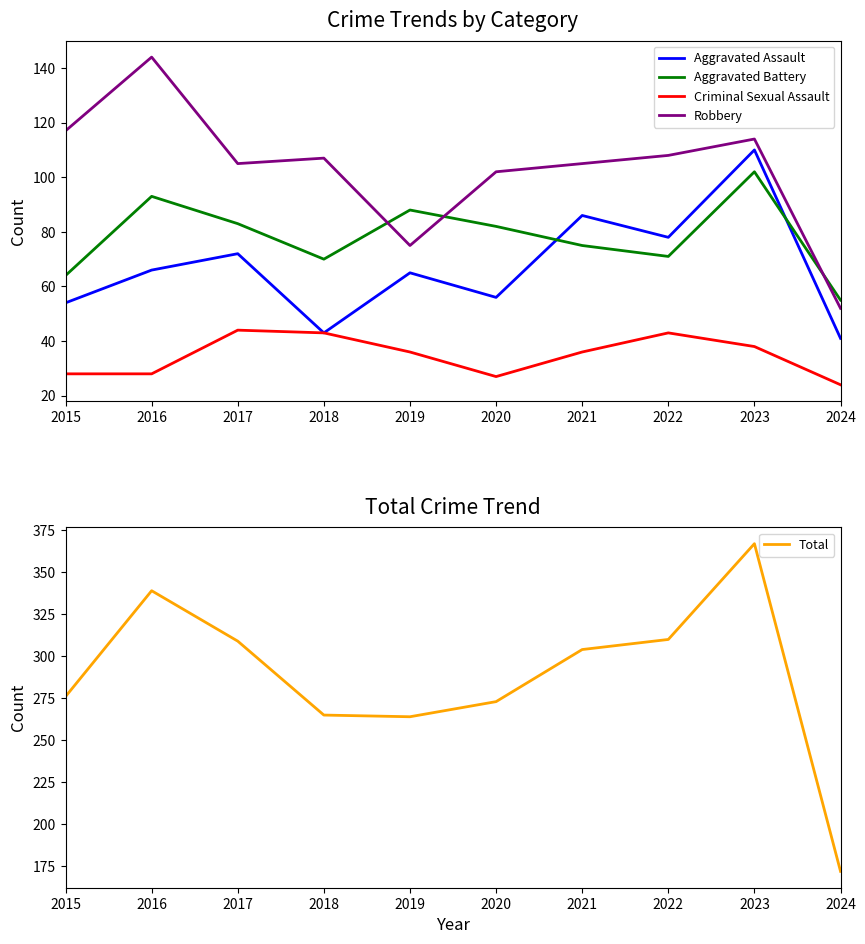

Count the number of categories in the chart.

10